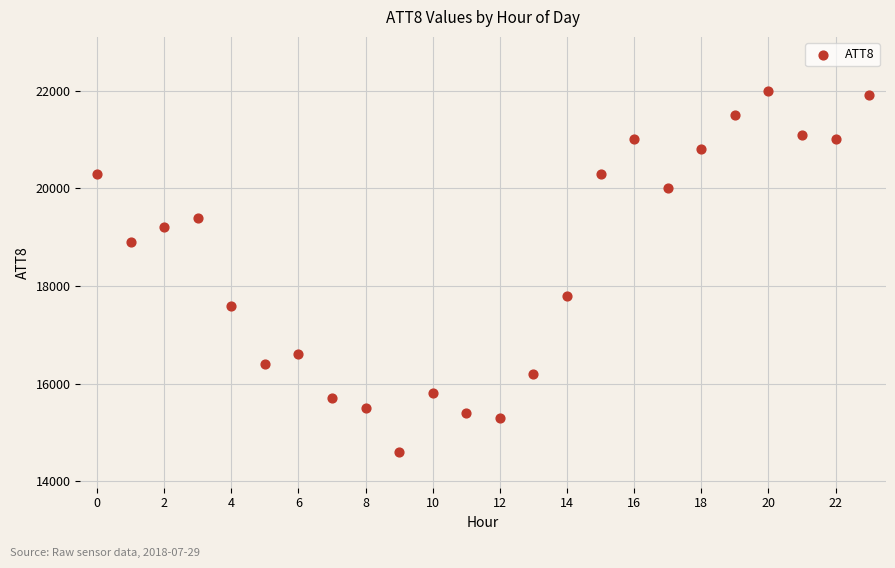

What is the range of Y values (max minus min)?

7400